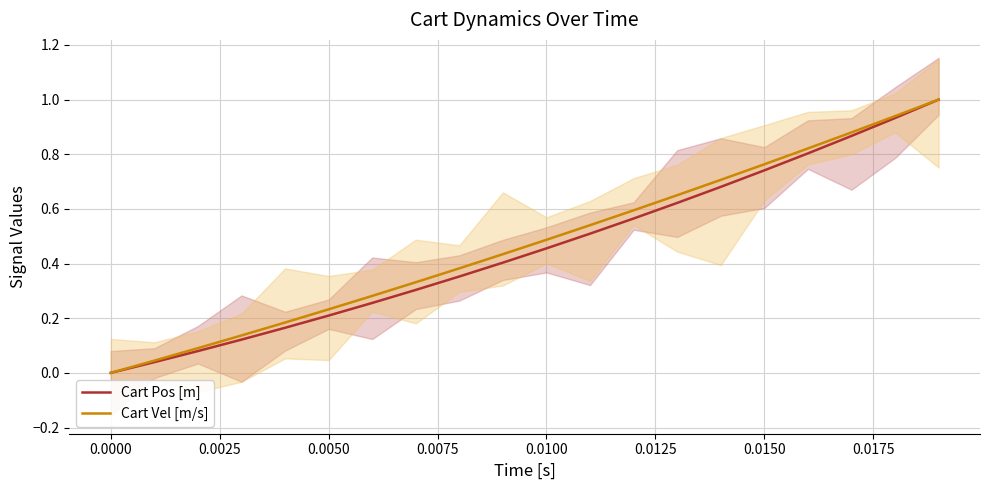

What is the value of the Cart Pos [m] point at the 3rd from the left?

0.1